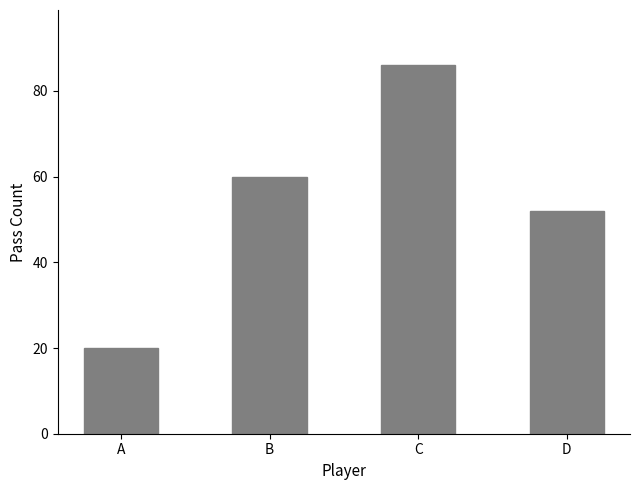

What is the sum of all values?

218